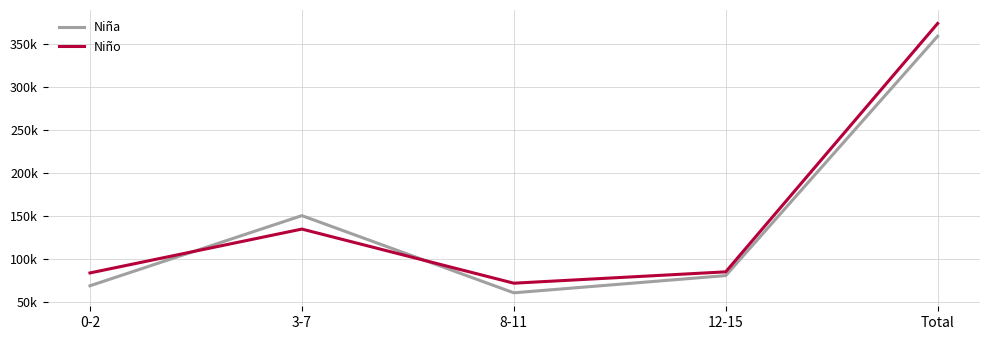

Which has a higher value, Total or 0-2?

Total